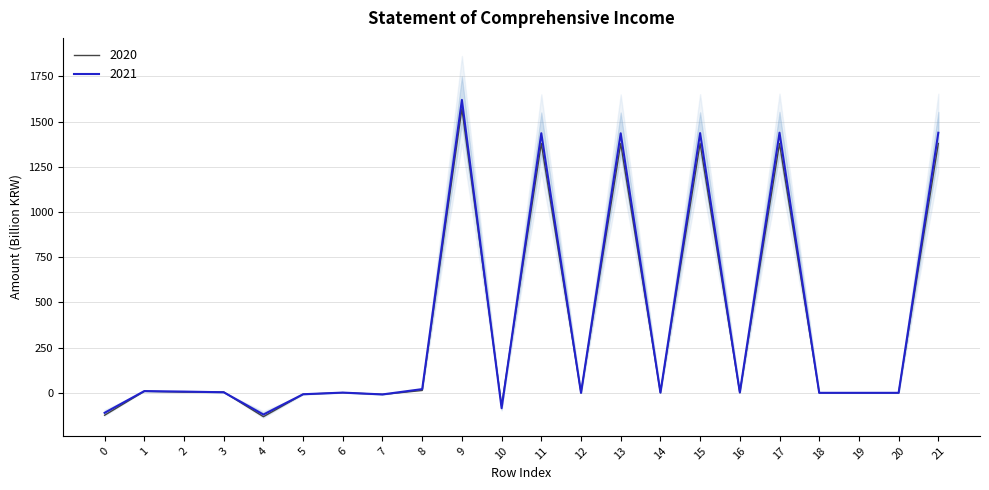

At which category does the chart reach its minimum across all series?

4